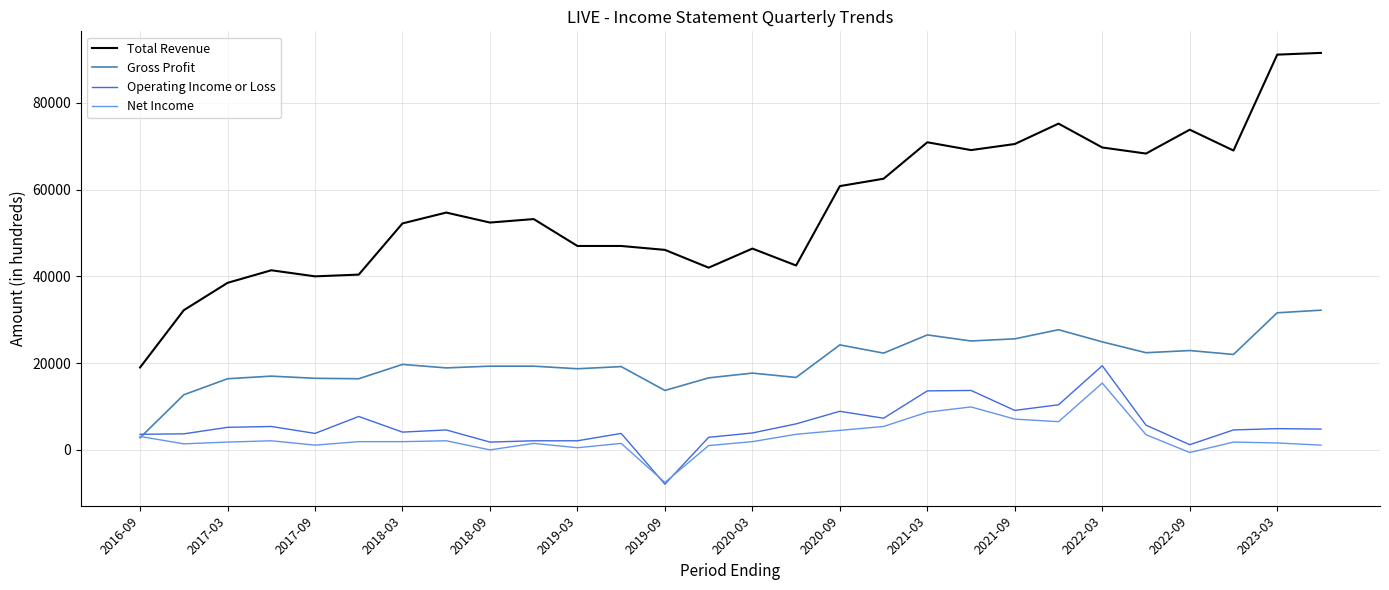

True or false: Total Revenue and Net Income intersect in this chart.

False